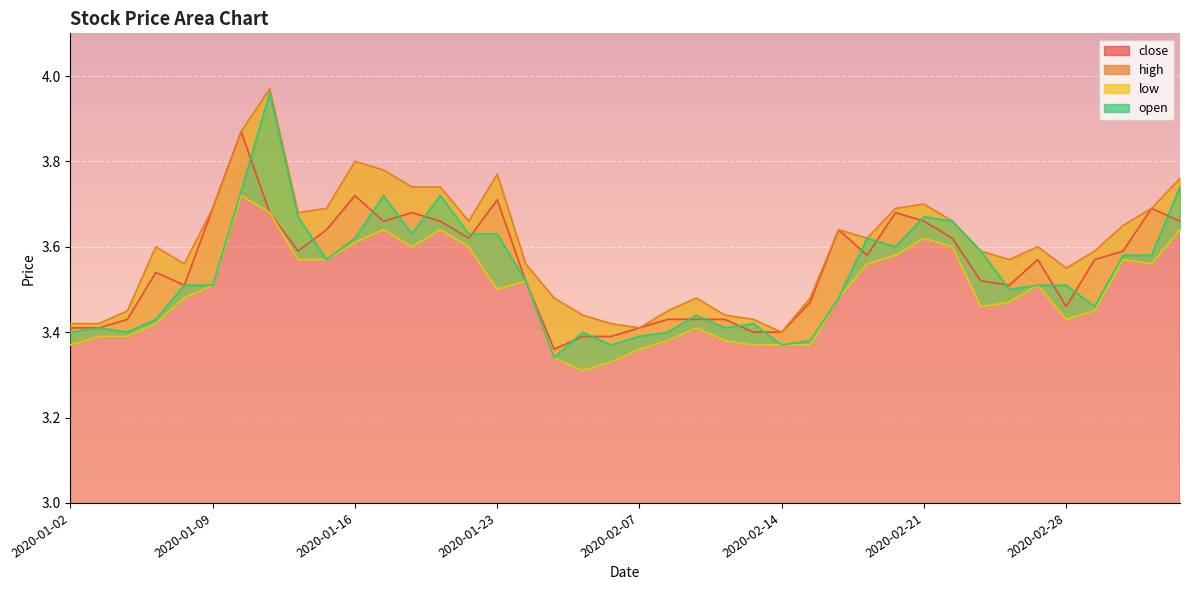

Which series has the widest spread of values?

open